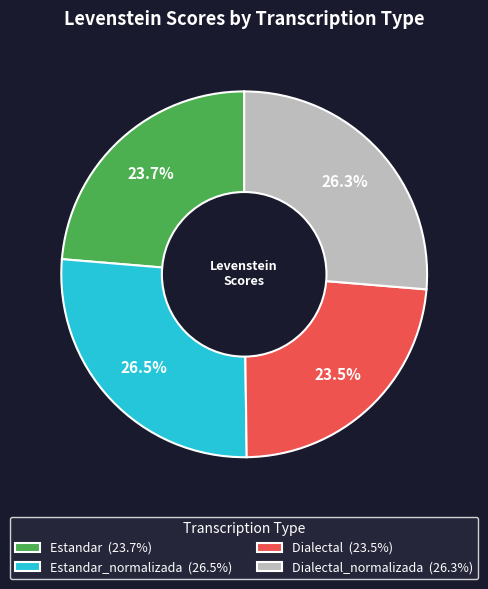

Does Dialectal_normalizada (26.3%) account for over 50% of the chart?

No